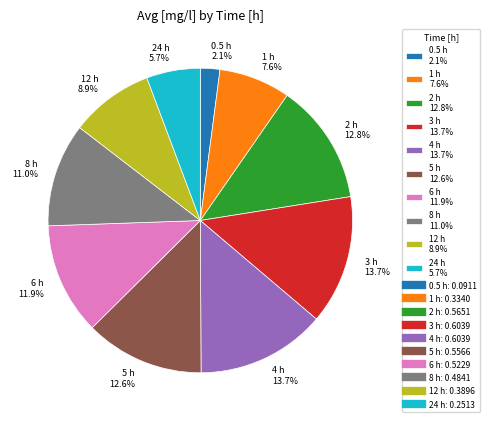

Count the number of slices in the pie.

10